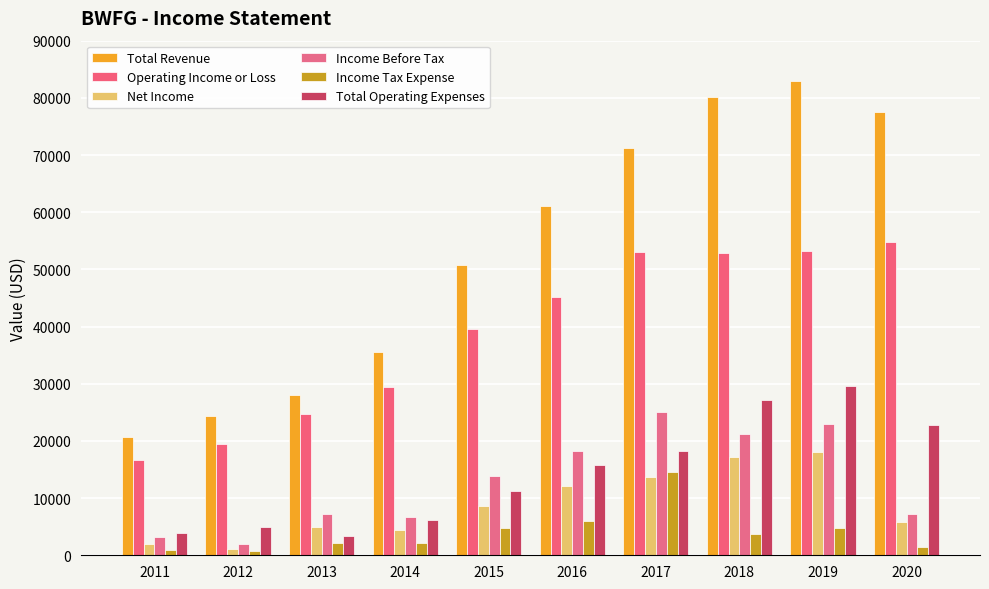

At which label does Total Revenue reach its minimum?

2011